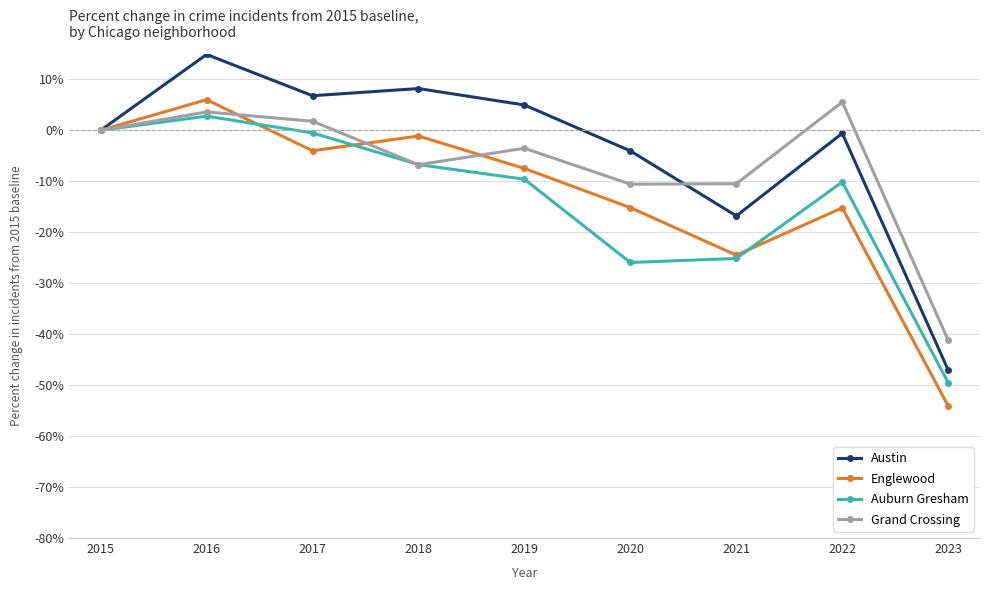

What is the smallest value displayed?

-54.1